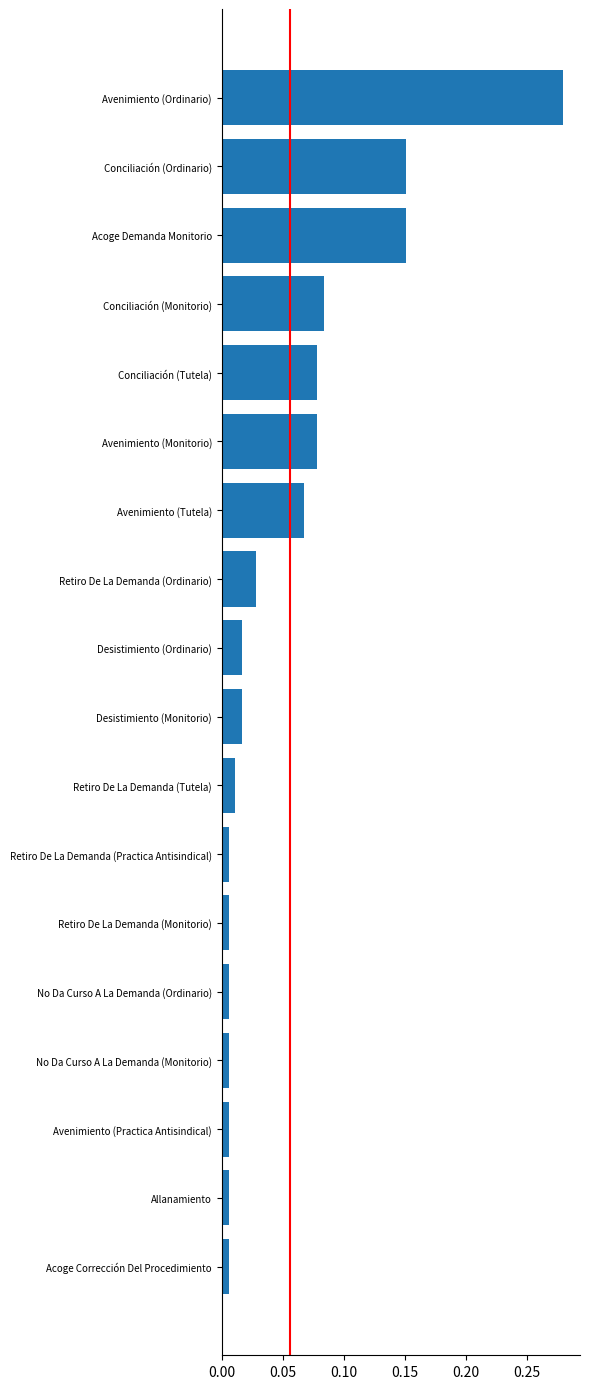

The value at Conciliación (Monitorio) is 0.0. True or false?

False